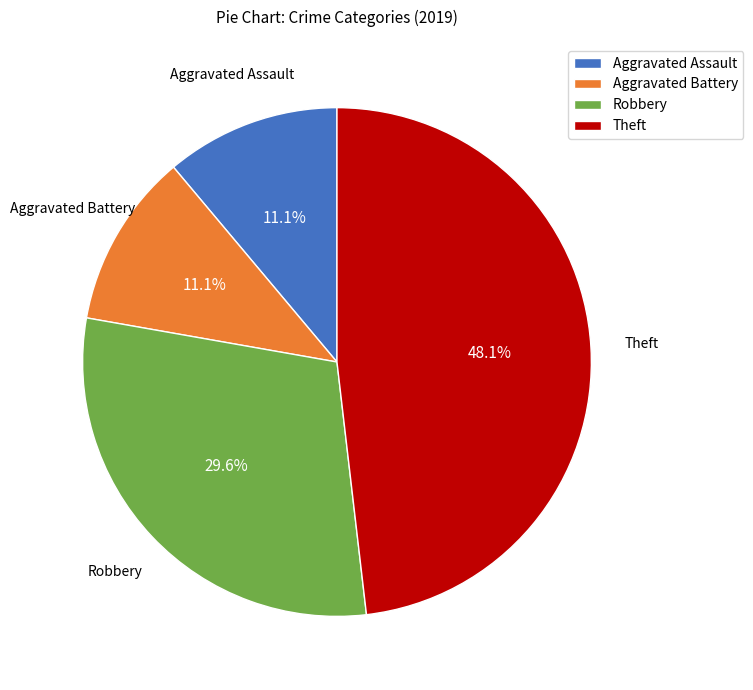

What portion of the pie excludes Aggravated Assault?

88.9%